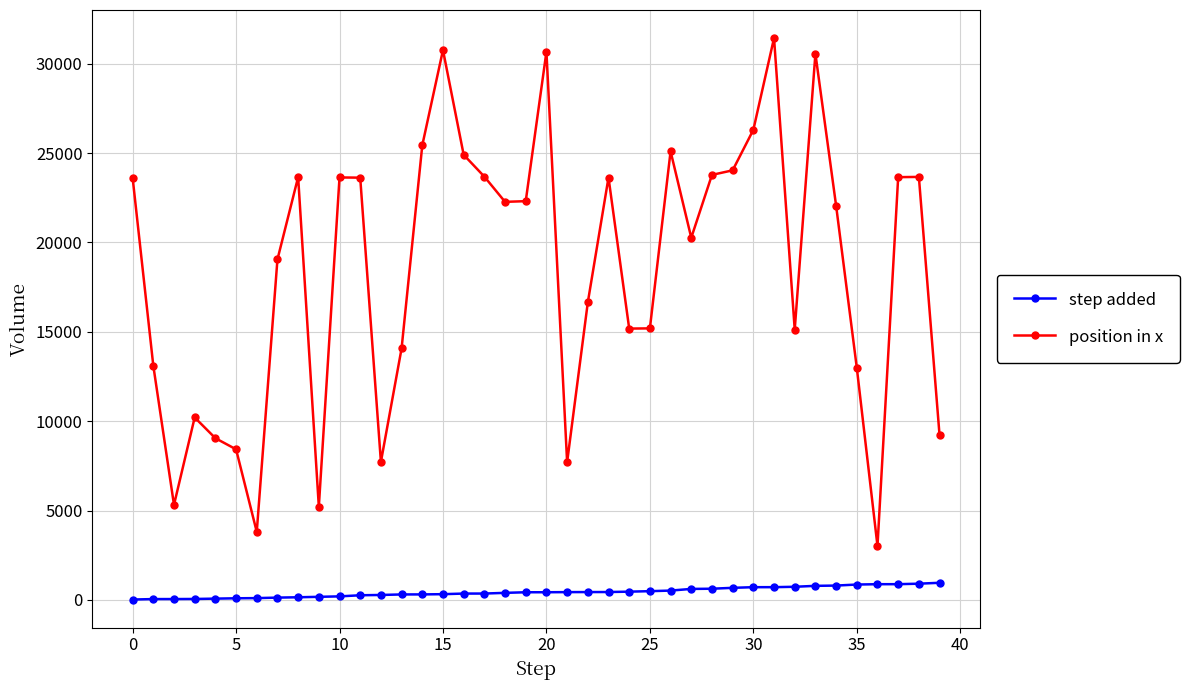

List the series in order of their overall mean, highest first.

position in x, step added